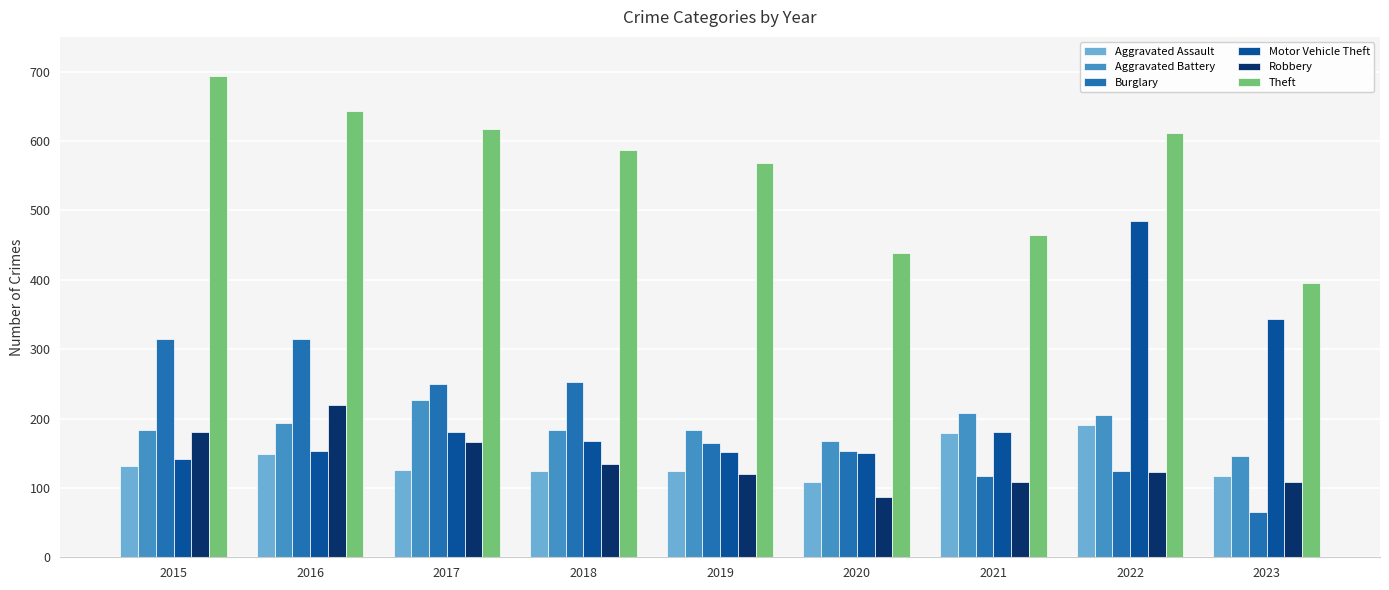

Read the Theft value at 2023, to the nearest 5.

395